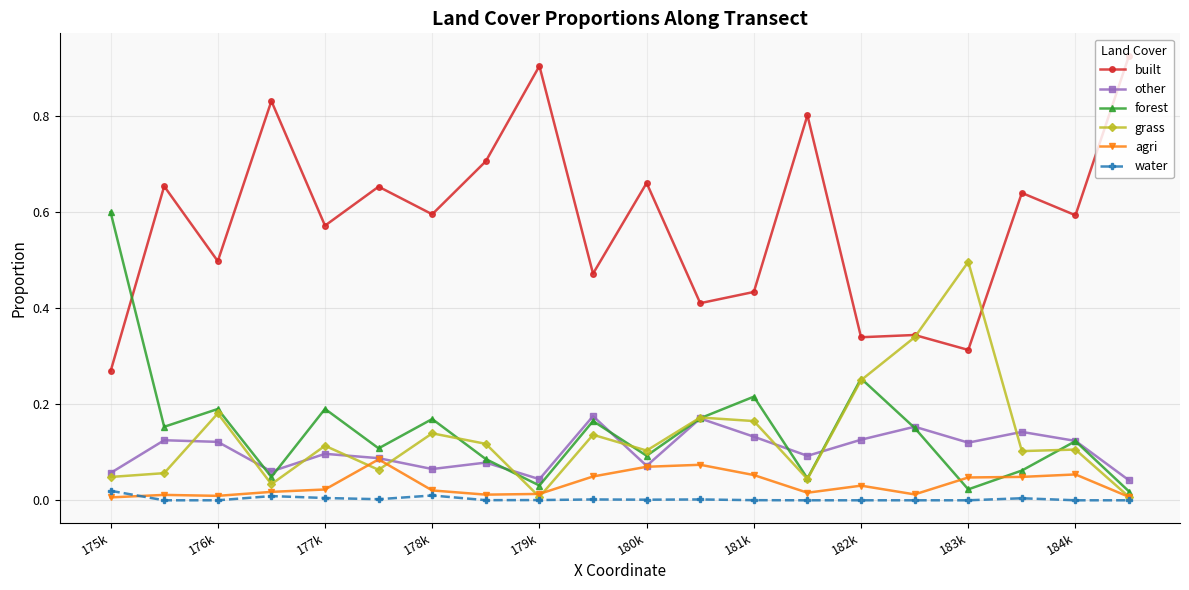

How many lines are shown in the chart?

6